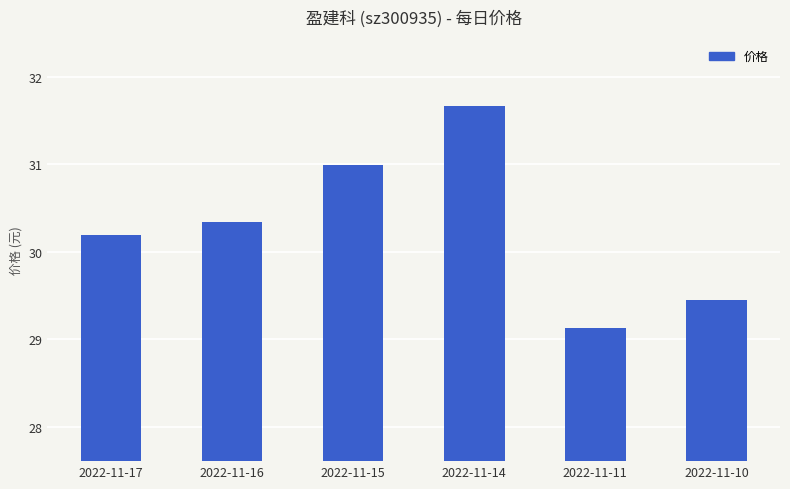

What is the approximate value at 2022-11-16?

30.3